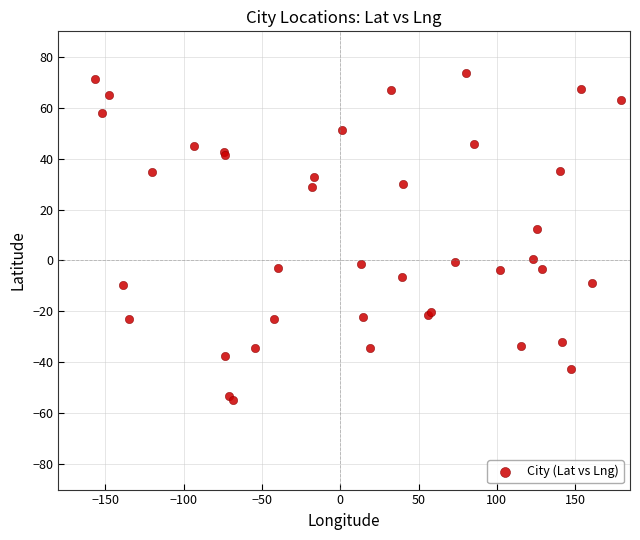

What Y value in the scatter plot is closest to 9?

12.2